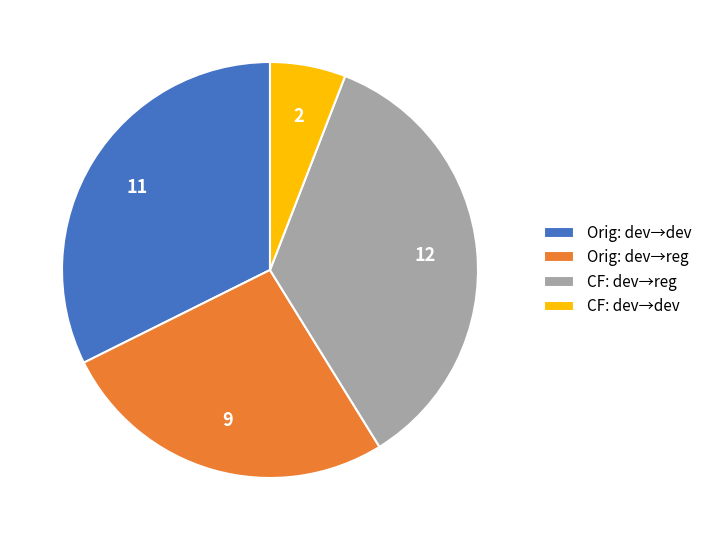

Rank the categories by value from highest to lowest.

CF: dev→reg, Orig: dev→dev, Orig: dev→reg, CF: dev→dev